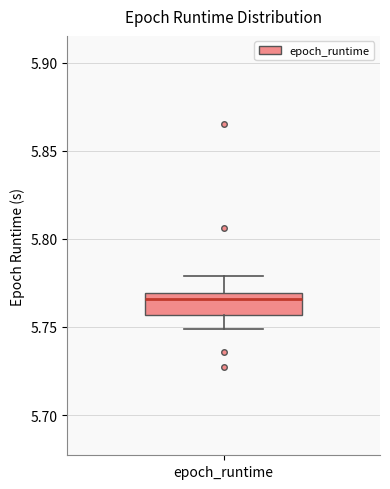

Read this box plot against the y-axis: the position of the median line, the range covered by the box, and the ends of both whiskers. The values are not printed on the chart, so give them approximately, as read against the axis.

median 5.765, box 5.755 to 5.770, whiskers 5.750 to 5.780